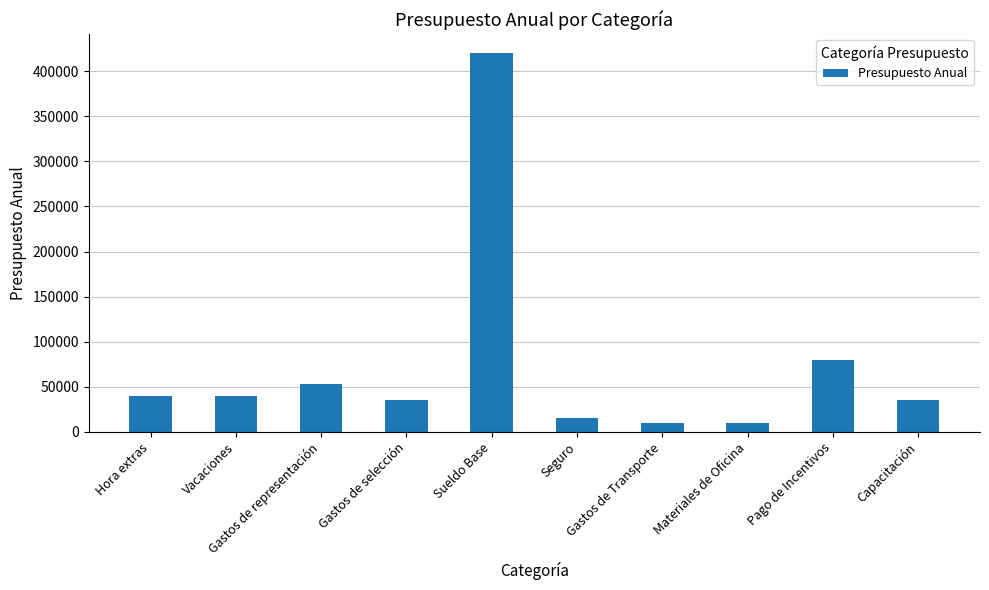

What is the difference between the values at Gastos de representación and Gastos de selección?

18000